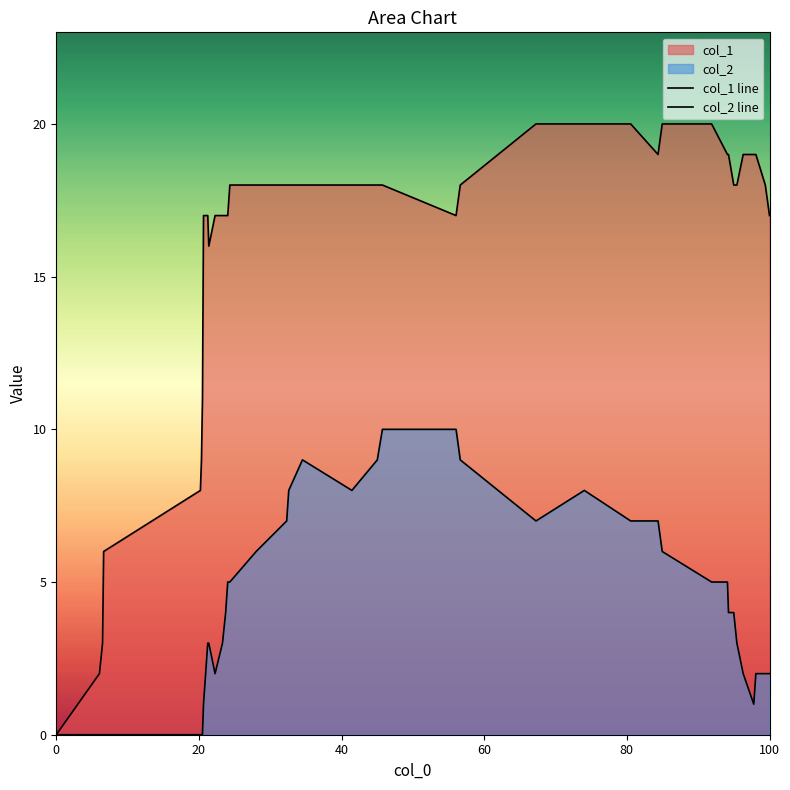

True or false: col_2 line and col_1 line cross at least once.

False